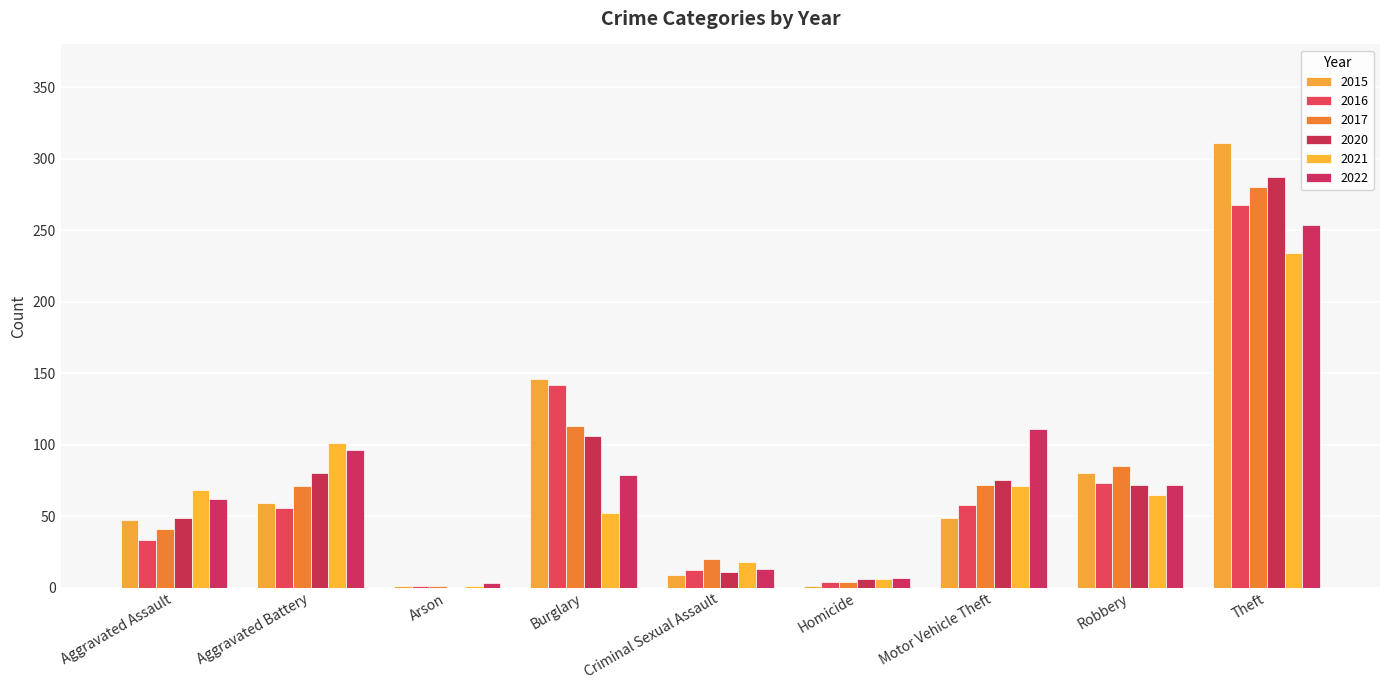

At which label does 2015 reach its peak?

Theft